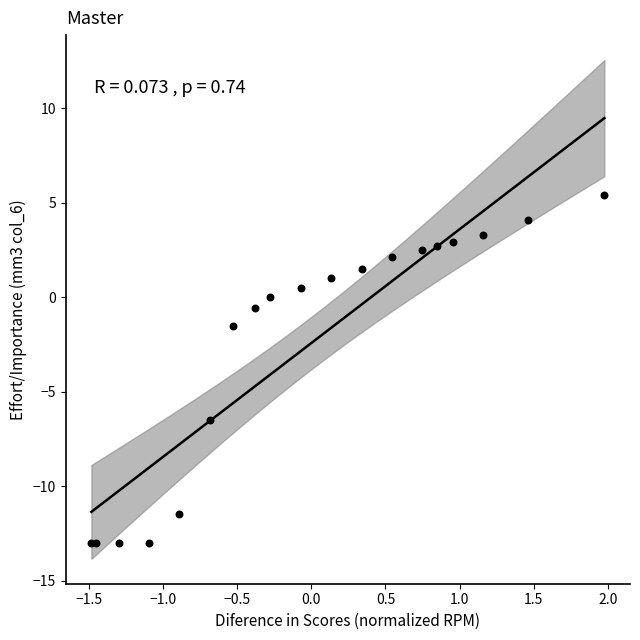

What Y value in the scatter plot is closest to -3?

-1.5